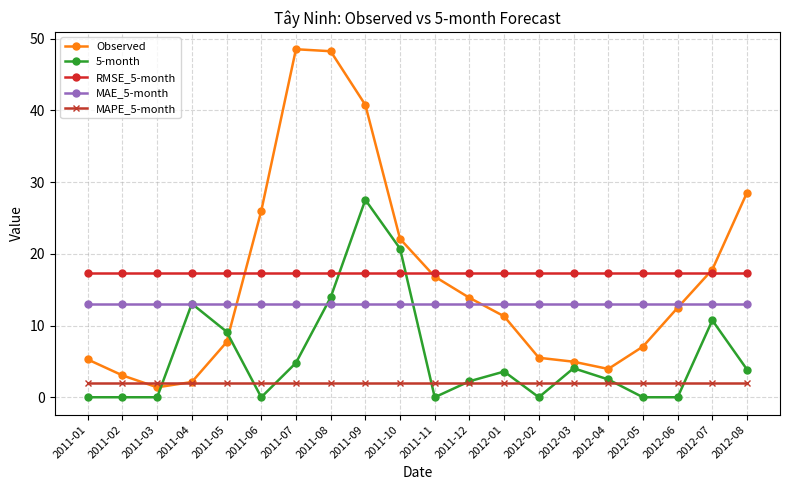

Is the value of Observed at 2011-01 greater than the value of RMSE_5-month at 2012-05?

No